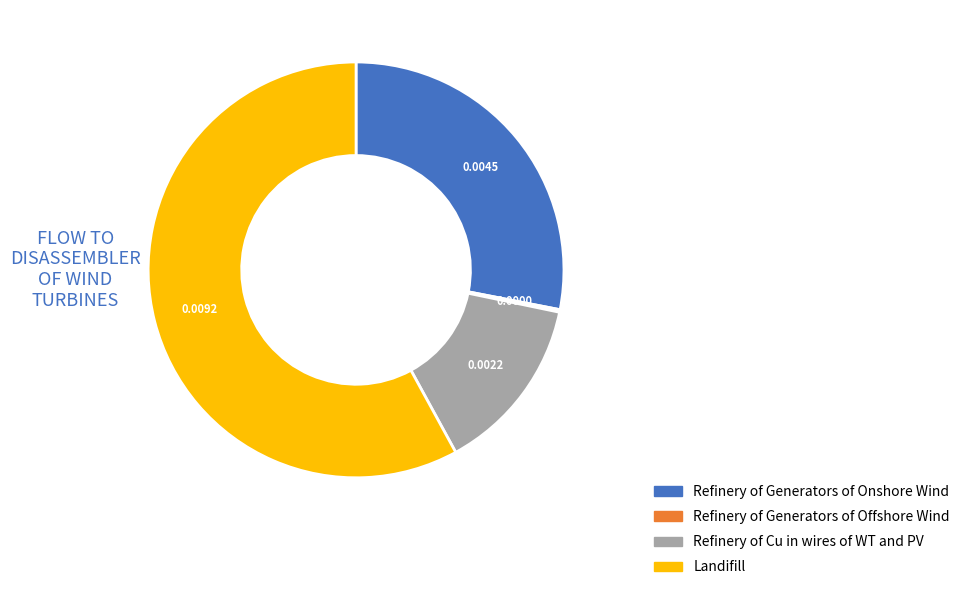

The Landifill slice represents 58% of the pie. True or false?

True